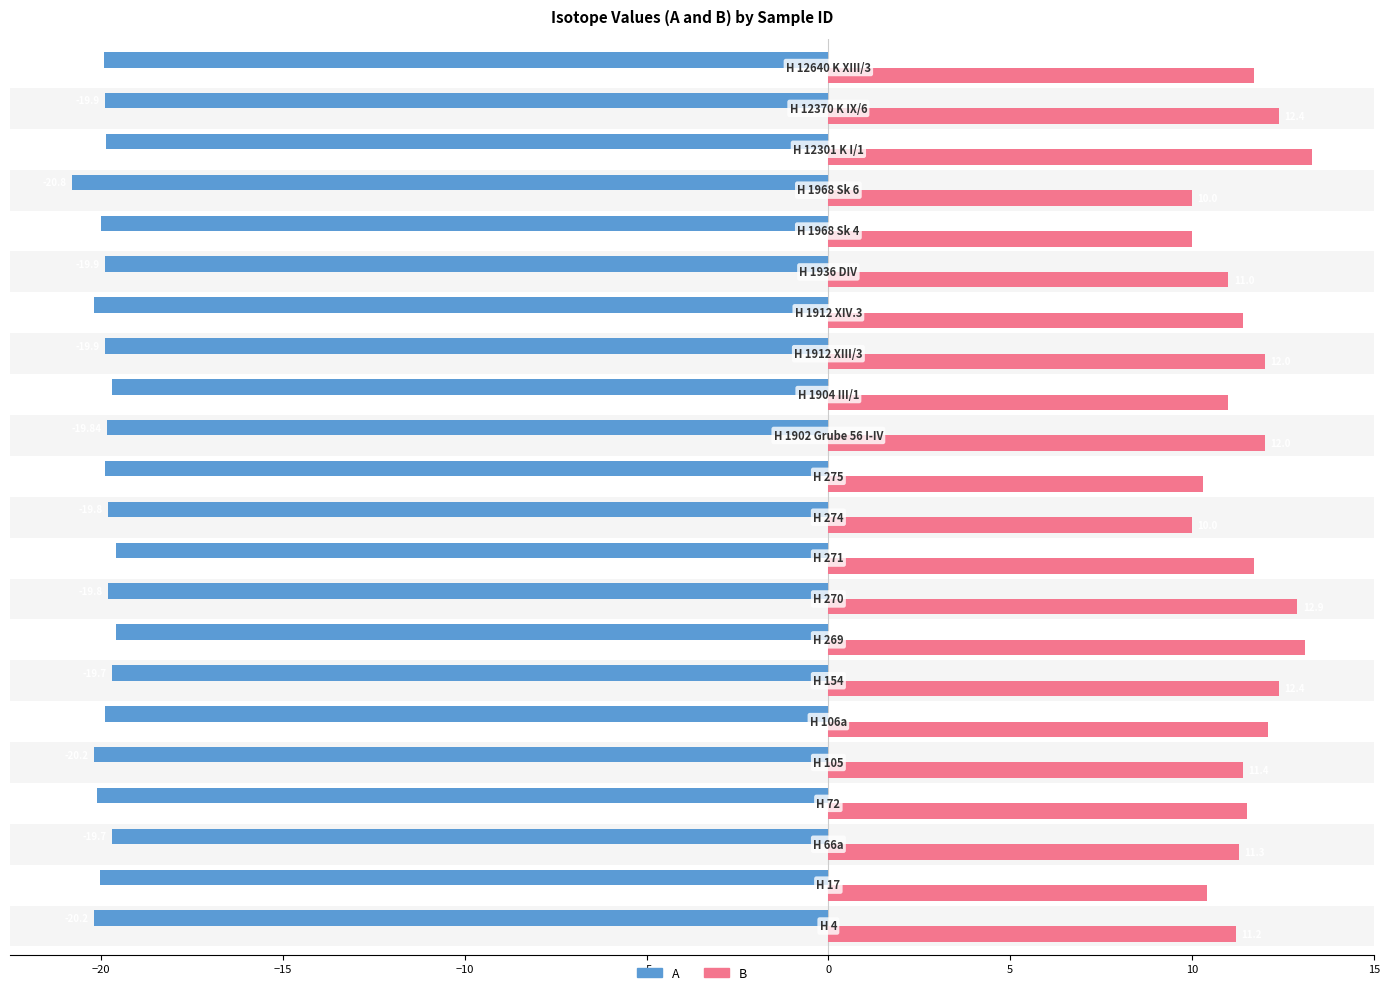

How many categories are shown in the chart?

22